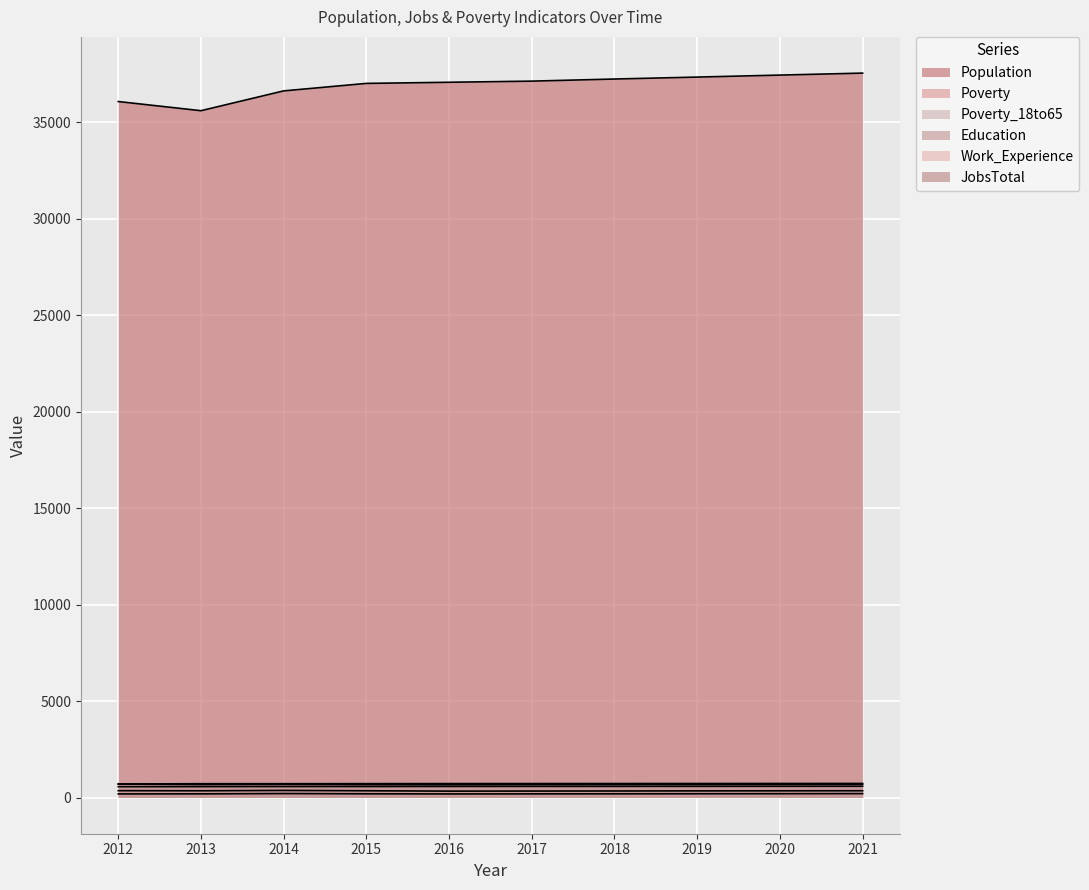

Reading left to right, transcribe all the data shown in this chart.

Population: 2012=36084	2013=35609	2014=36636	2015=37024	2016=37083	2017=37142	2018=37251	2019=37352	2020=37455	2021=37558
Poverty: 2012=354	2013=349	2014=367	2015=350	2016=330	2017=334	2018=338	2019=343	2020=347	2021=351
Poverty_18to65: 2012=186	2013=189	2014=204	2015=192	2016=185	2017=188	2018=191	2019=194	2020=197	2021=201
Education: 2012=561	2013=564	2014=570	2015=569	2016=574	2017=576	2018=577	2019=579	2020=581	2021=582
Work_Experience: 2012=699	2013=715	2014=715	2015=718	2016=721	2017=722	2018=724	2019=725	2020=727	2021=728
JobsTotal: 2012=696	2013=672	2014=682	2015=667	2016=662	2017=669	2018=672	2019=675	2020=679	2021=682